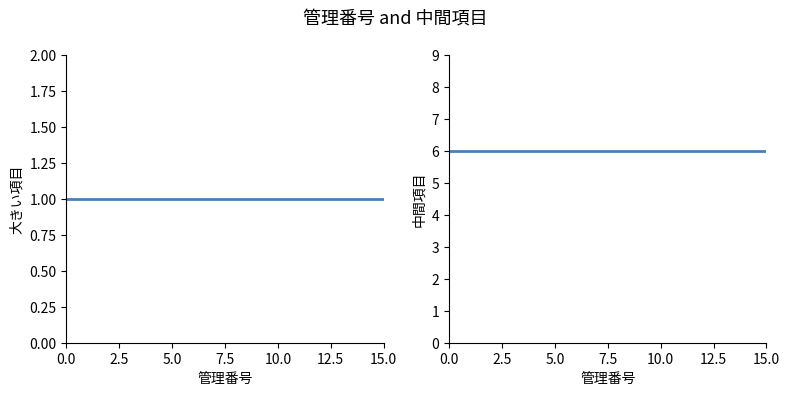

What is the value of the 中間項目 point at the 11th from the left?

6